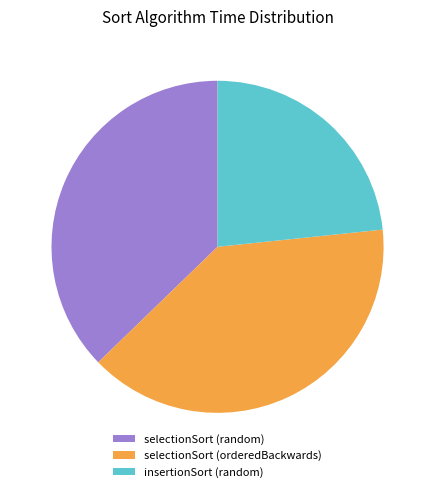

Between selectionSort (random) and selectionSort (orderedBackwards), which is larger?

selectionSort (orderedBackwards)